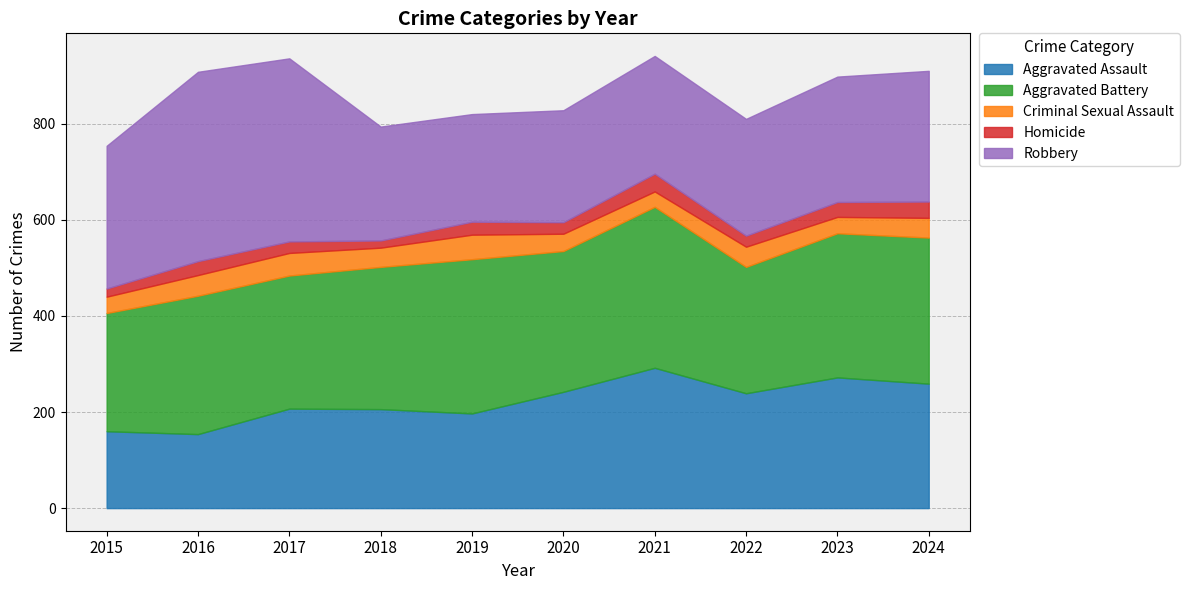

At which label does Robbery first exceed 261?

2015